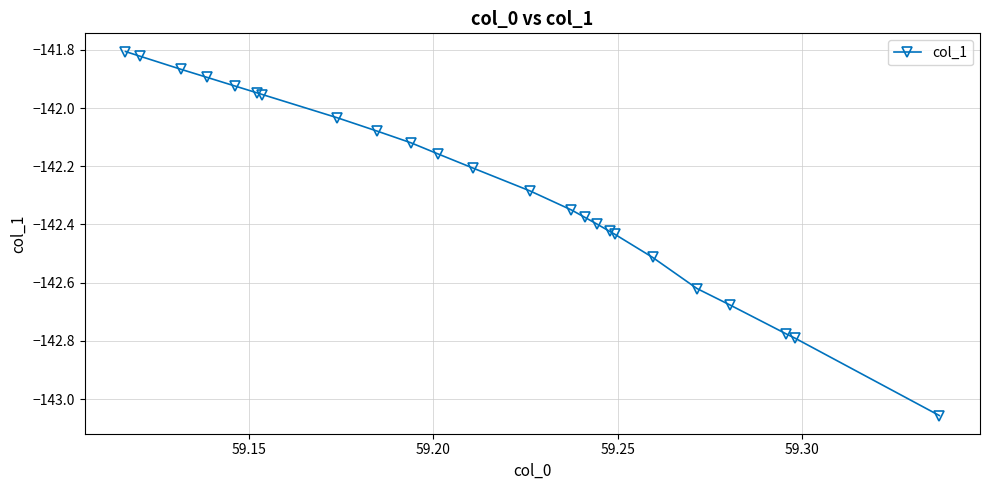

What is the difference between the maximum and second lowest values?

1.0